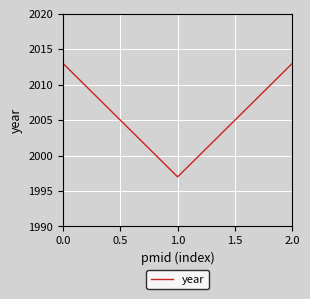

What position from the right is 2.0?

1